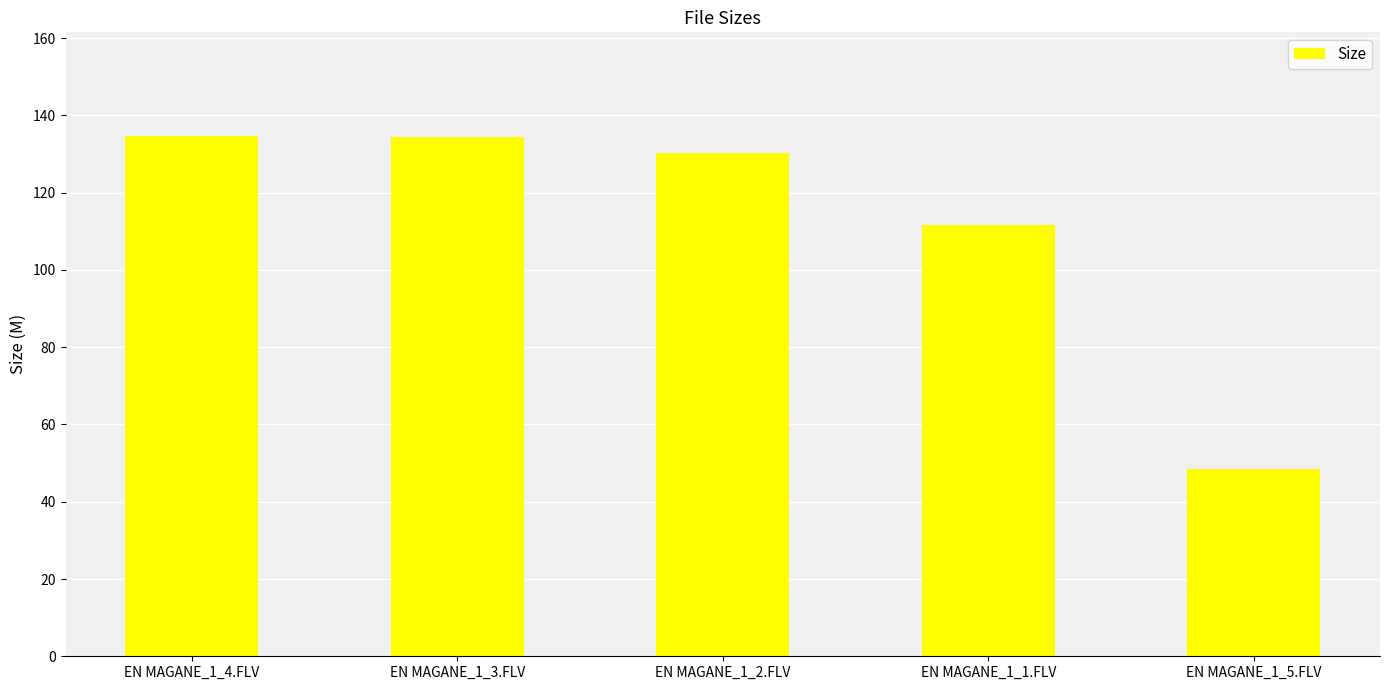

How many series are shown in this chart?

1